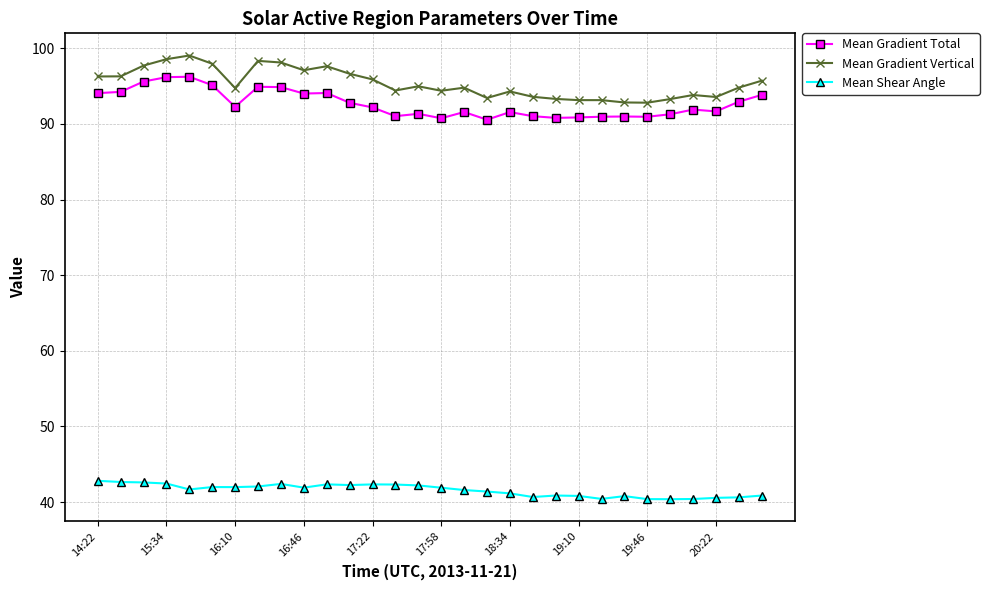

What are all the series names shown in the legend?

Mean Gradient Total, Mean Gradient Vertical, Mean Shear Angle